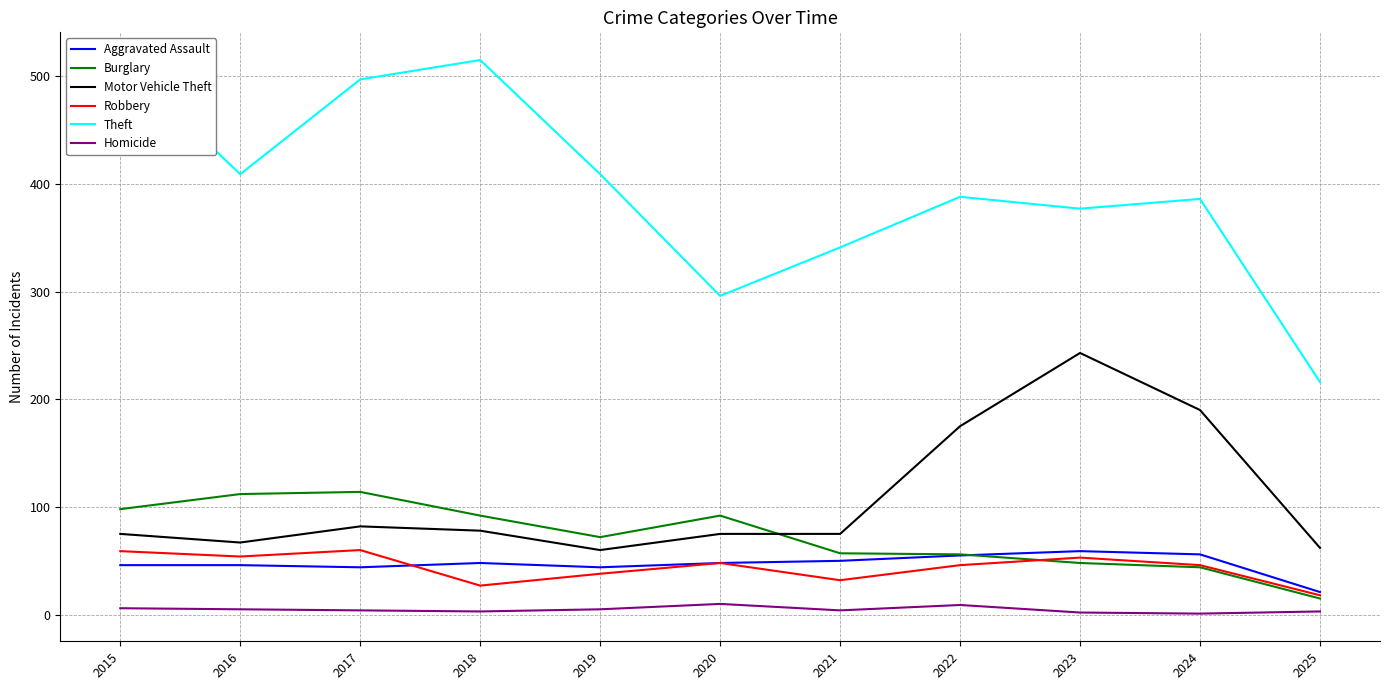

Which series has the largest total across all categories?

Theft